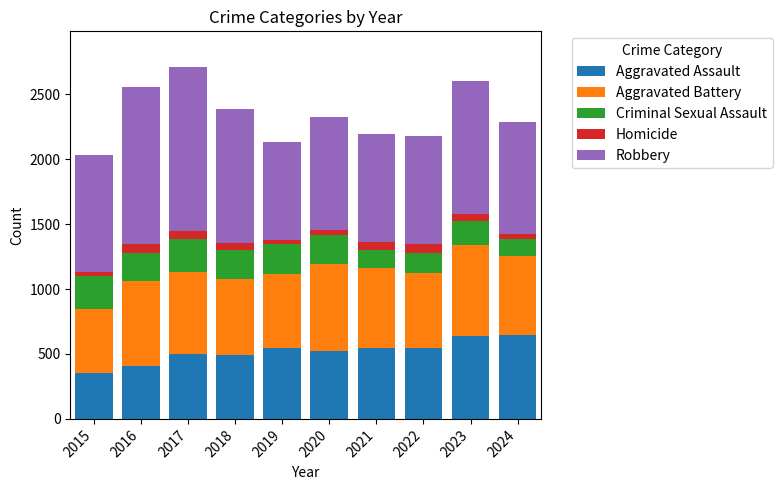

Is it true that Aggravated Assault equals 373 at 2021?

False